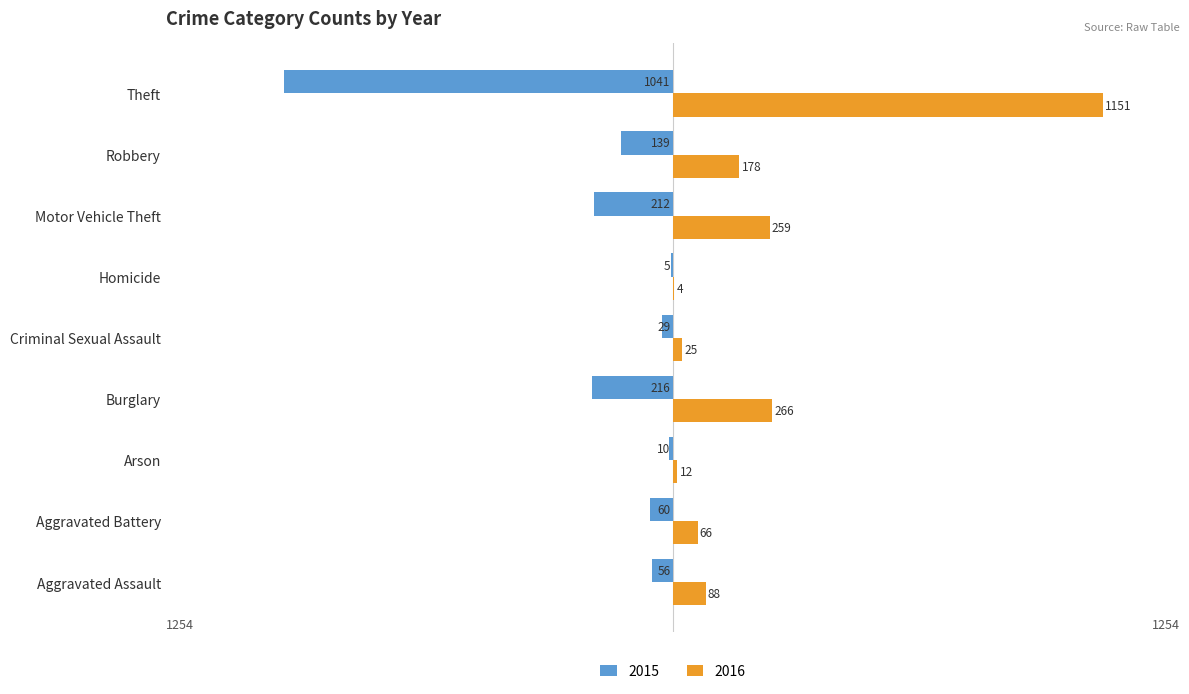

What is the sum of the 2016 values at Burglary and Robbery?

444